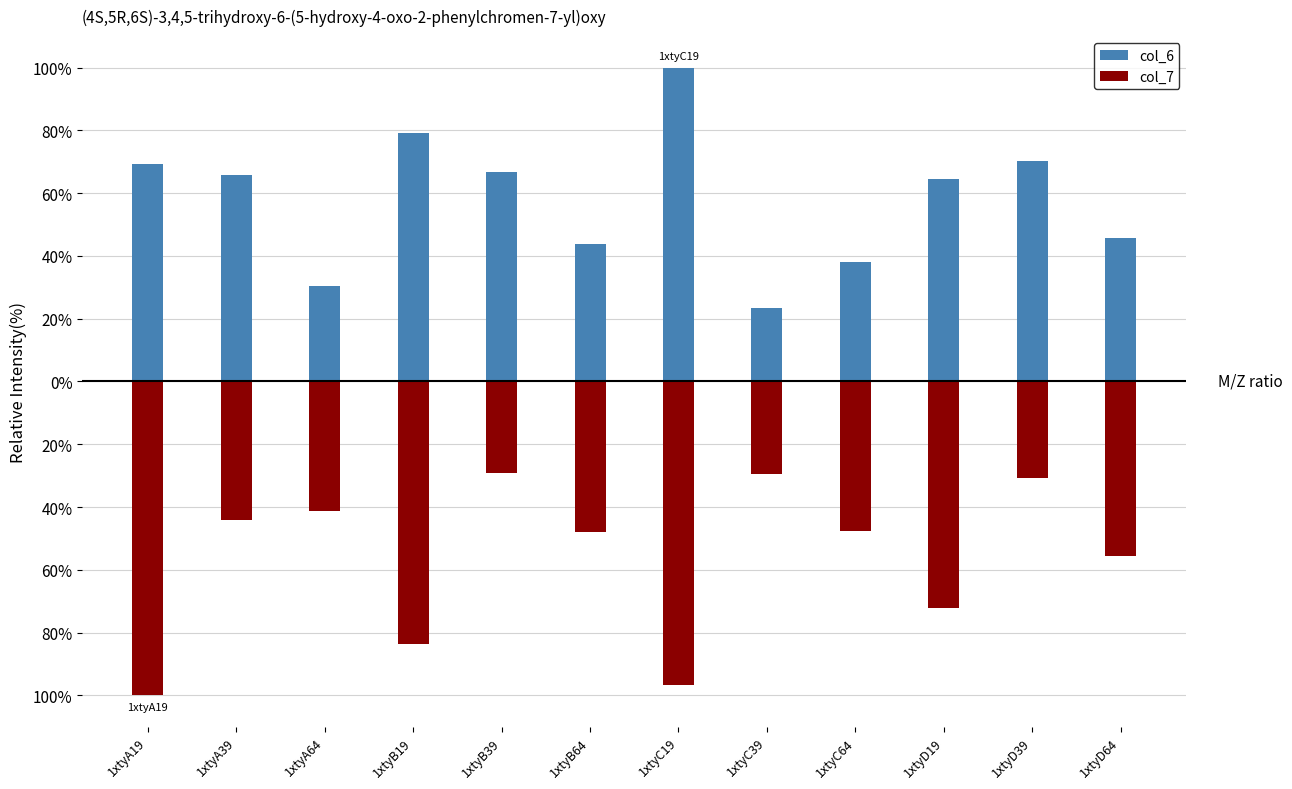

What is the minimum value shown in the chart?

-100.0